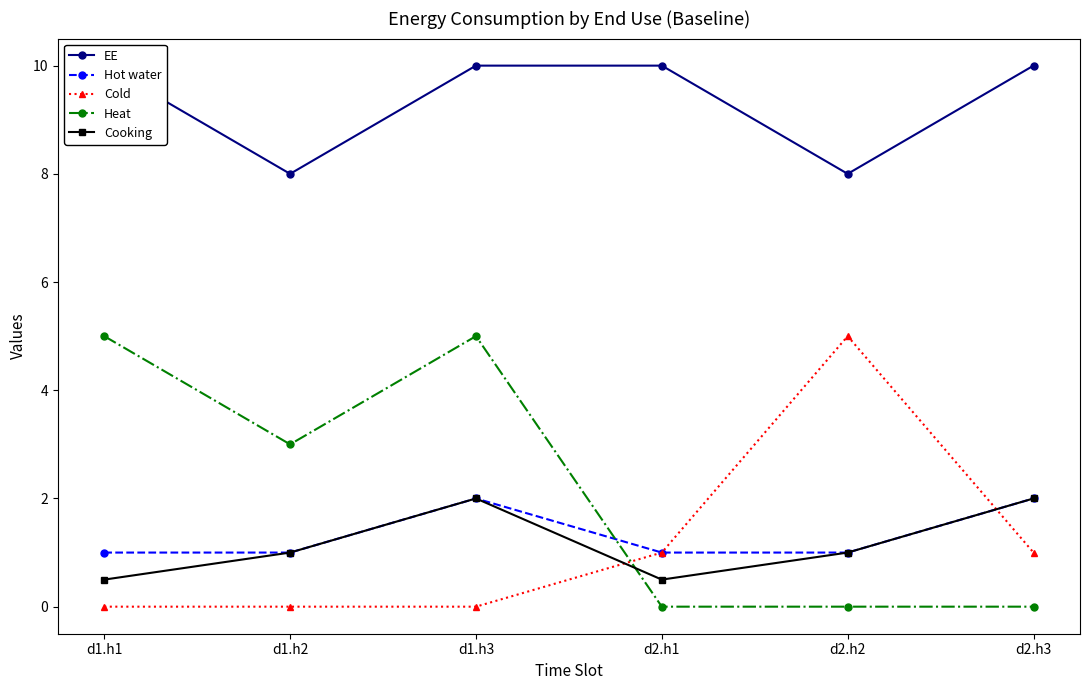

True or false: Hot water and Cold cross at least once.

True